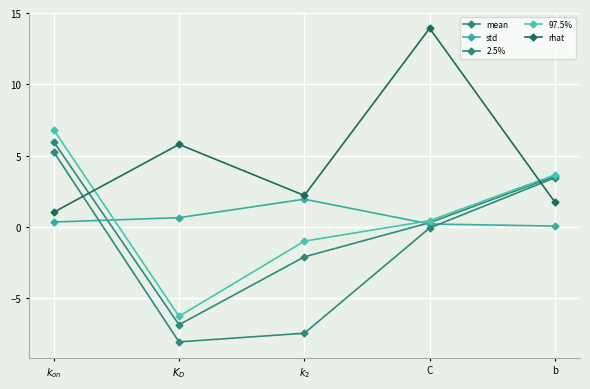

What position from the right is $K_D$?

4